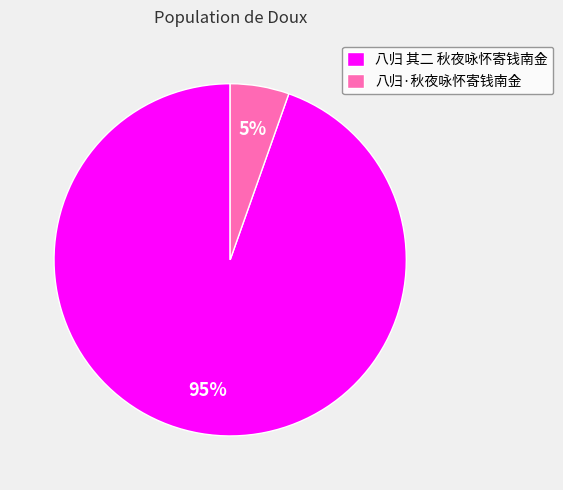

To the nearest percent, what is the average slice percentage?

50%